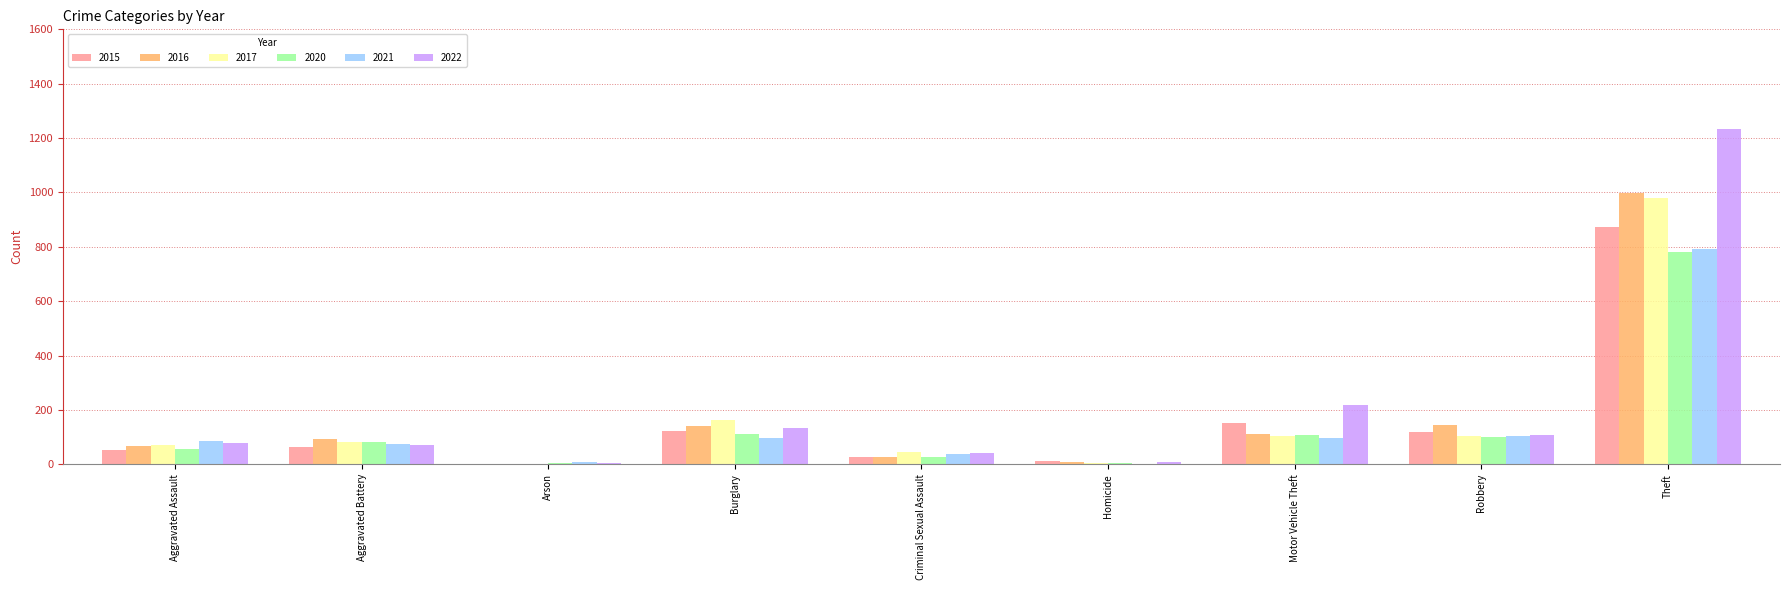

Is it true that 2016 equals 999 at Theft?

True